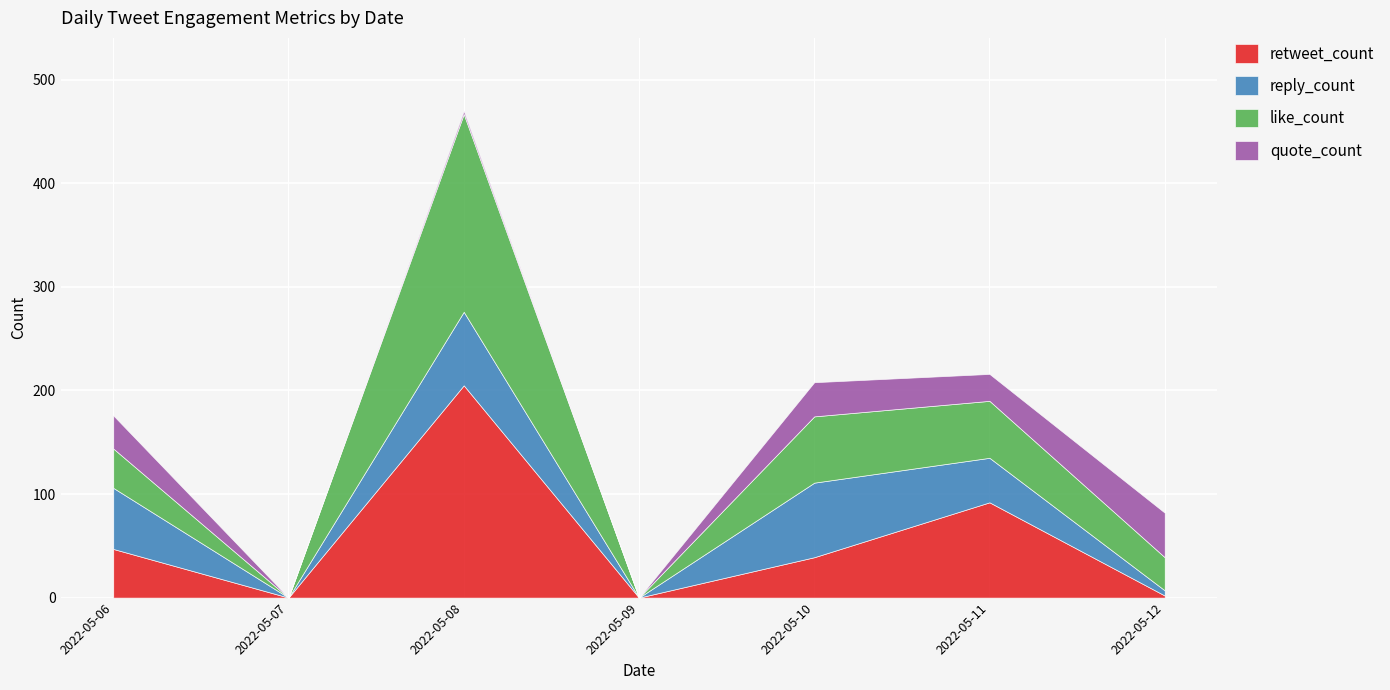

Reading right to left, extract all data points from this chart.

retweet_count: 2	92	39	0	205	0	47
reply_count: 5	43	72	0	71	0	59
like_count: 32	55	64	0	191	0	38
quote_count: 43	26	33	0	3	0	32